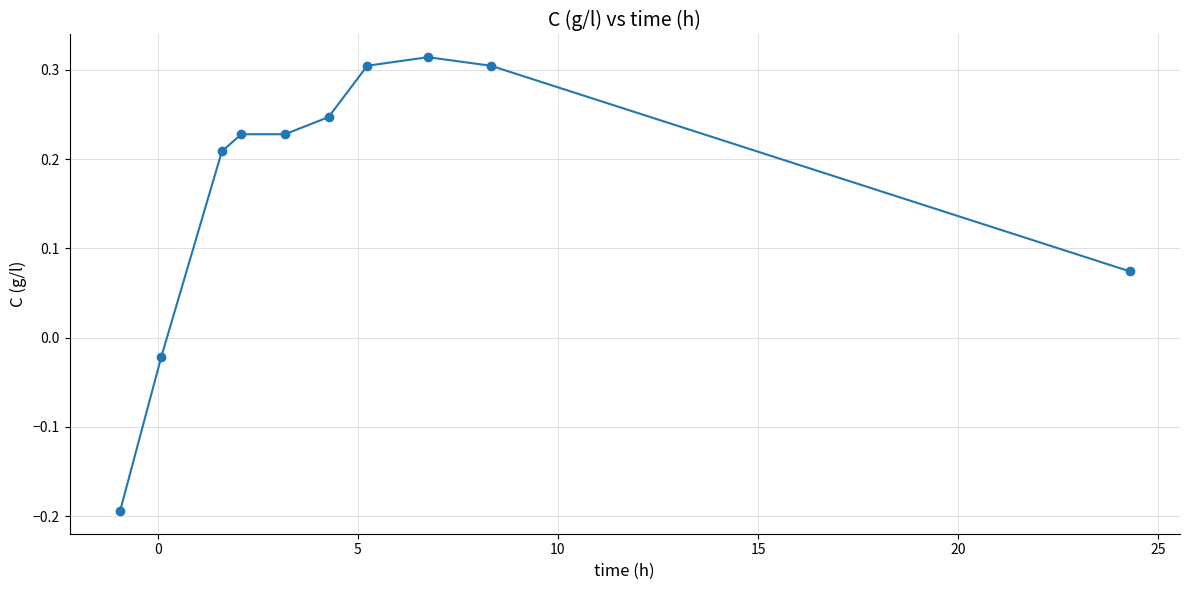

How many categories are shown in the chart?

10